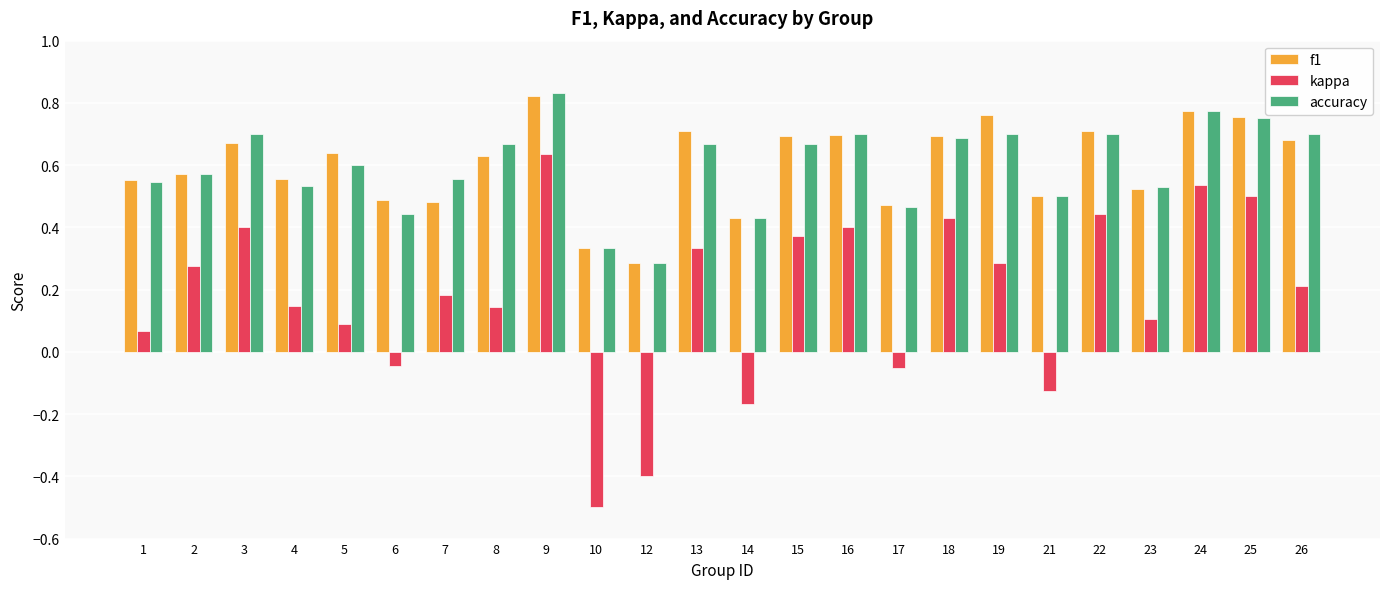

Between 21 and 23, which series saw the biggest shift?

kappa